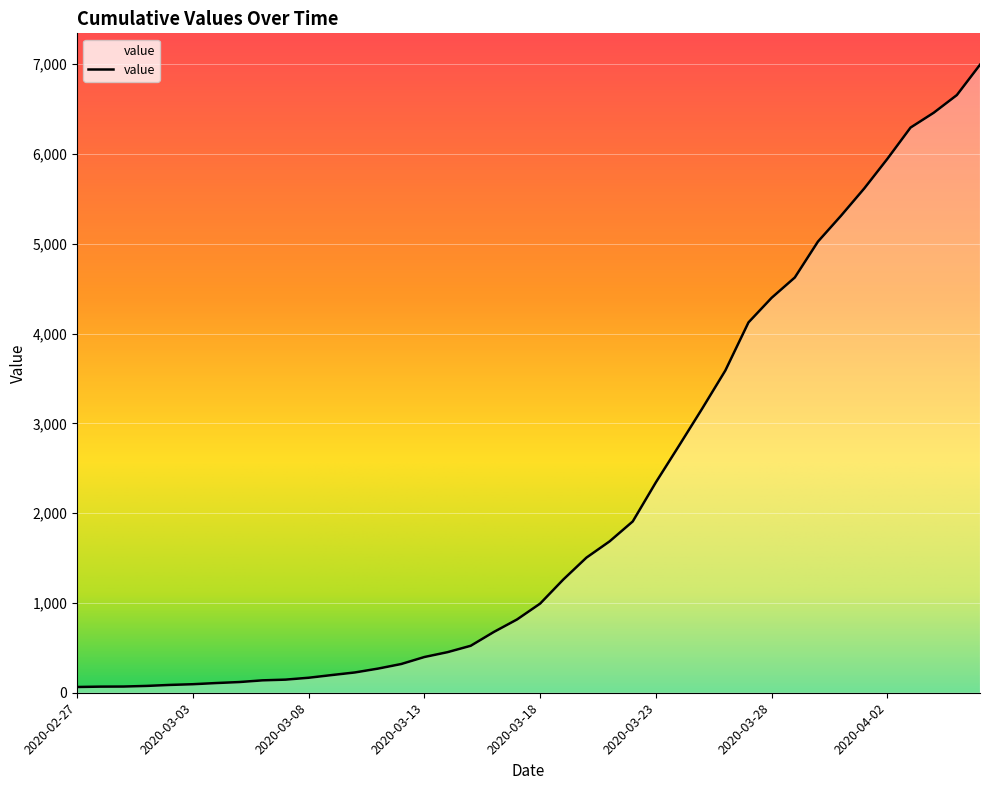

What is the difference between the maximum and minimum values?

6931